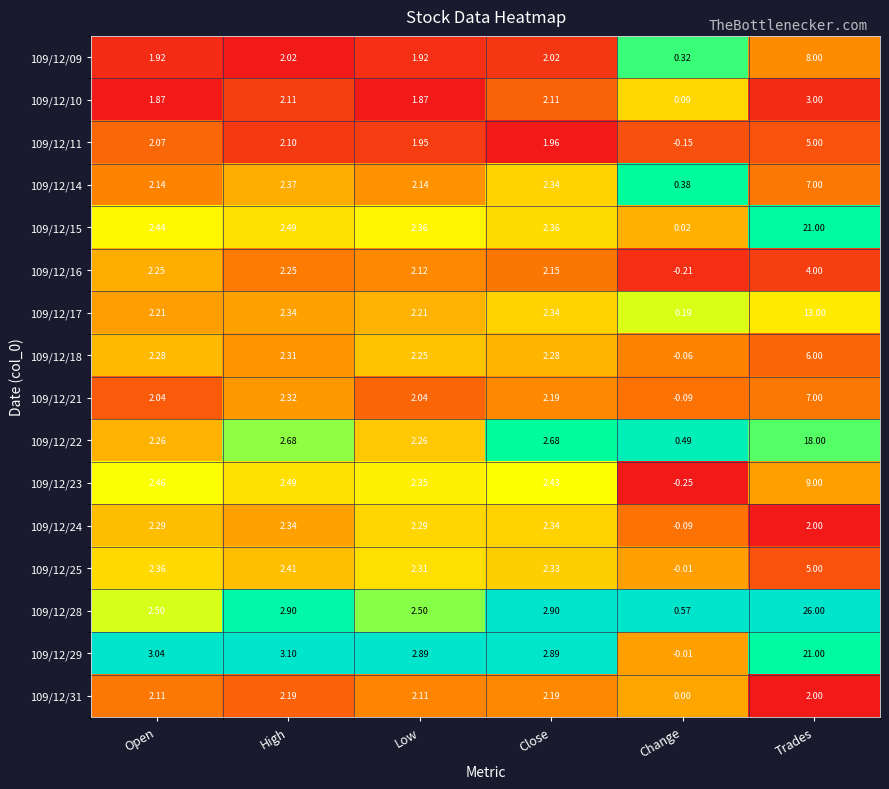

At which category is the sum across all series the highest?

Trades